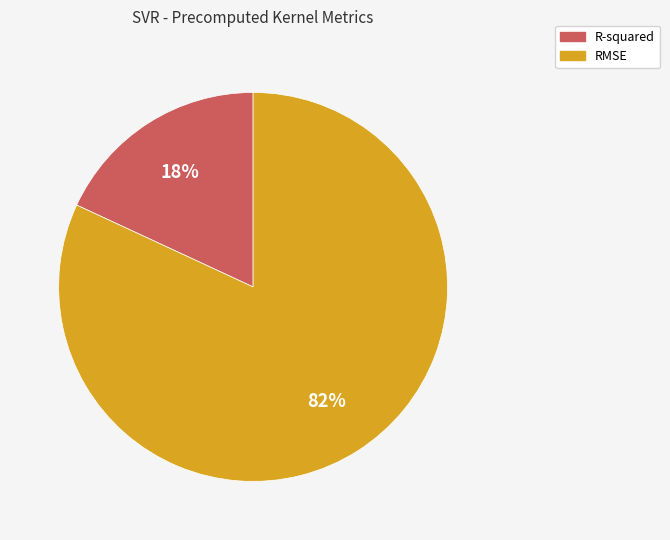

To the nearest percent, what is the difference between the largest and smallest slice percentages?

64%